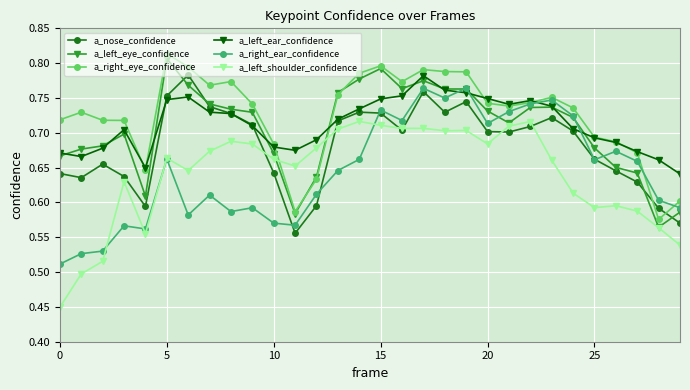

True or false: a_right_ear_confidence has more than 1 interior local peaks.

True